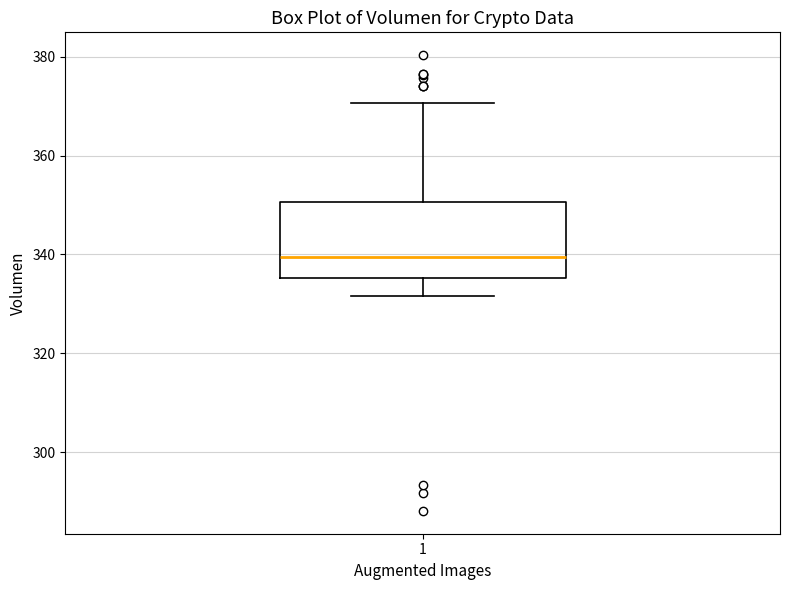

Where does the lower whisker of the box at x = 1 end on the y-axis? The values are not printed on the chart, so give them approximately, as read against the axis.

332